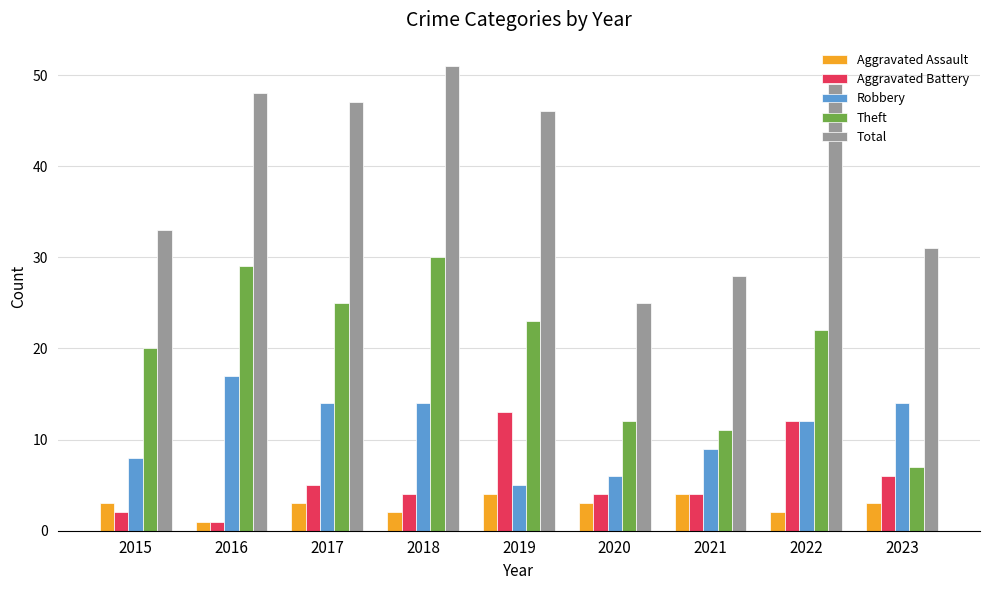

How many data points does each series have?

9